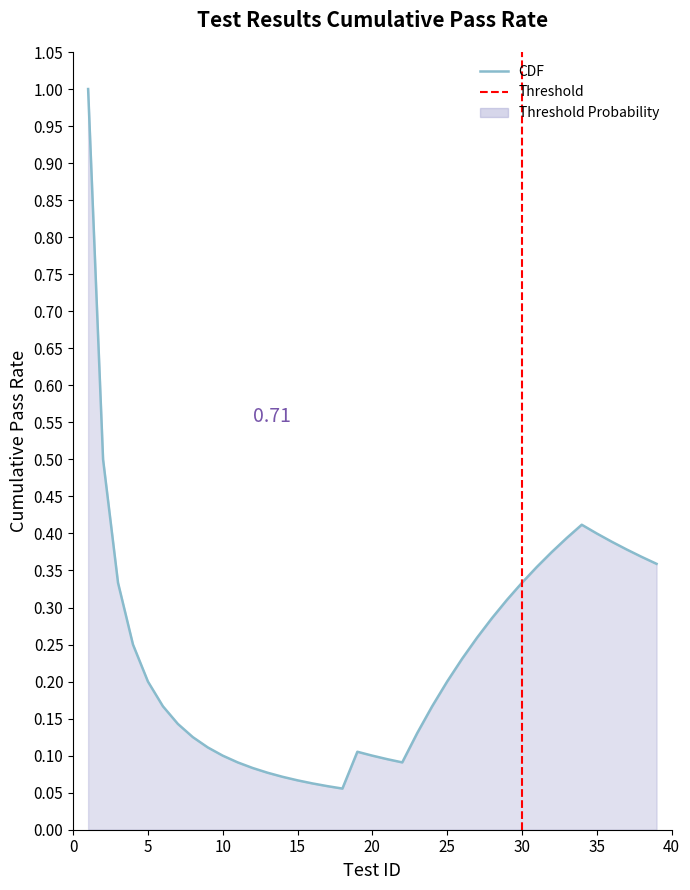

Count the Fail values in the range 0 to 1.

39